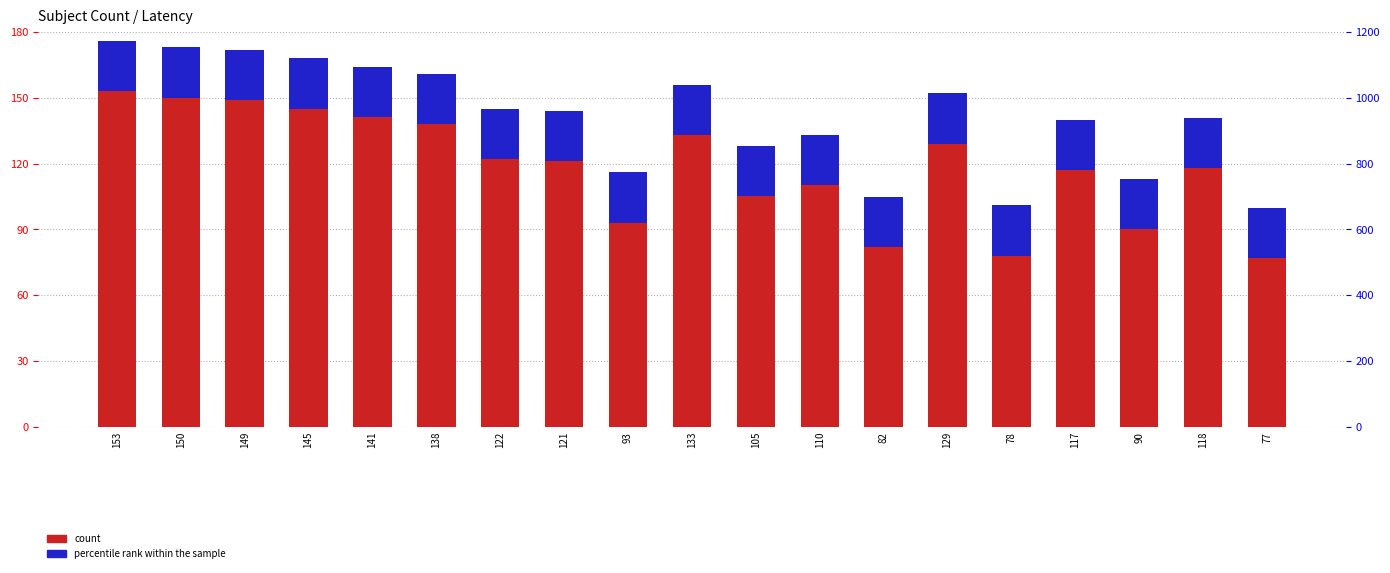

Reading left to right, extract all data points from this chart.

count: 153=153.0	150=150.0	149=149.0	145=145.0	141=141.0	138=138.0	122=122.0	121=121.0	93=93.0	133=133.0	105=105.0	110=110.0	82=82.0	129=129.0	78=78.0	117=117.0	90=90.0	118=118.0	77=77.0
percentile rank within the sample: 153=22.9	150=22.9	149=22.9	145=22.9	141=22.9	138=22.9	122=22.9	121=22.9	93=22.9	133=22.9	105=22.9	110=22.9	82=22.9	129=22.9	78=22.9	117=22.9	90=22.9	118=22.9	77=22.9